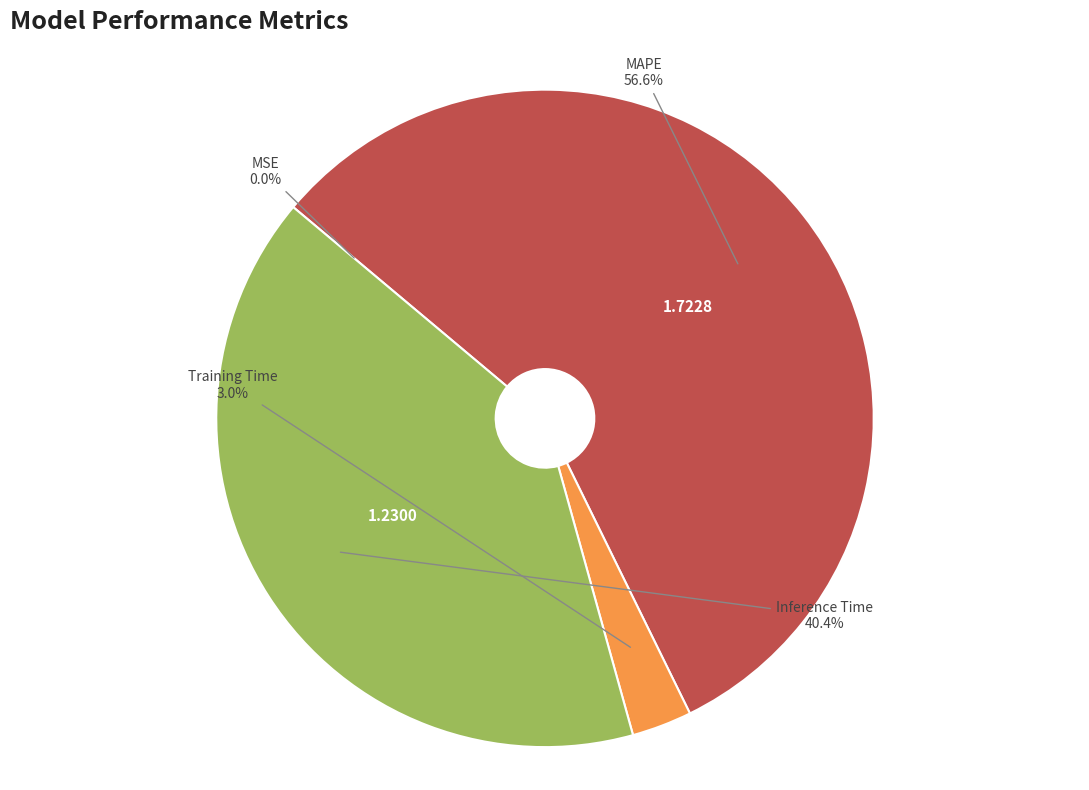

Is there a majority slice in this chart?

Yes